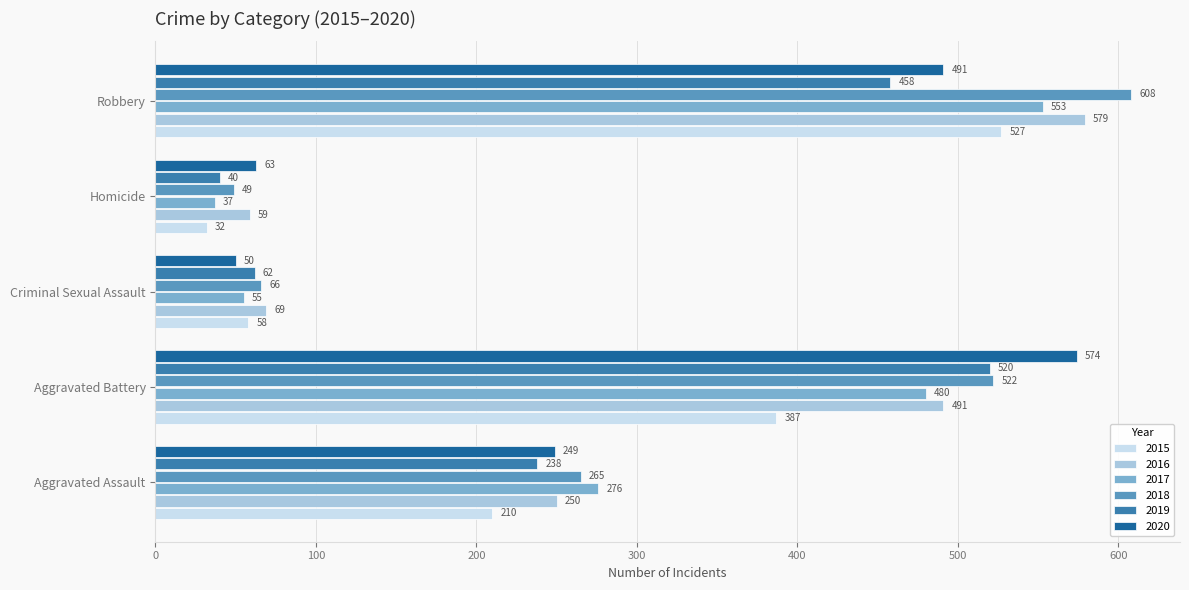

What is the average value of the 2015 series?

243